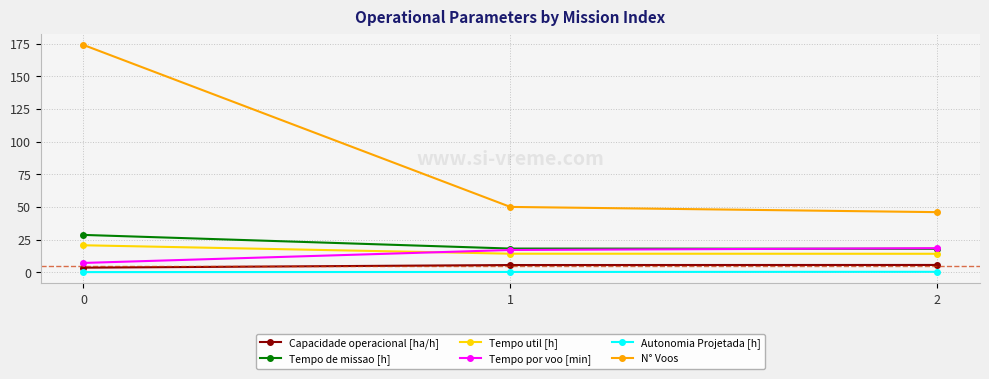

What is the value of the Capacidade operacional [ha/h] point at the 3rd from the left?

5.6